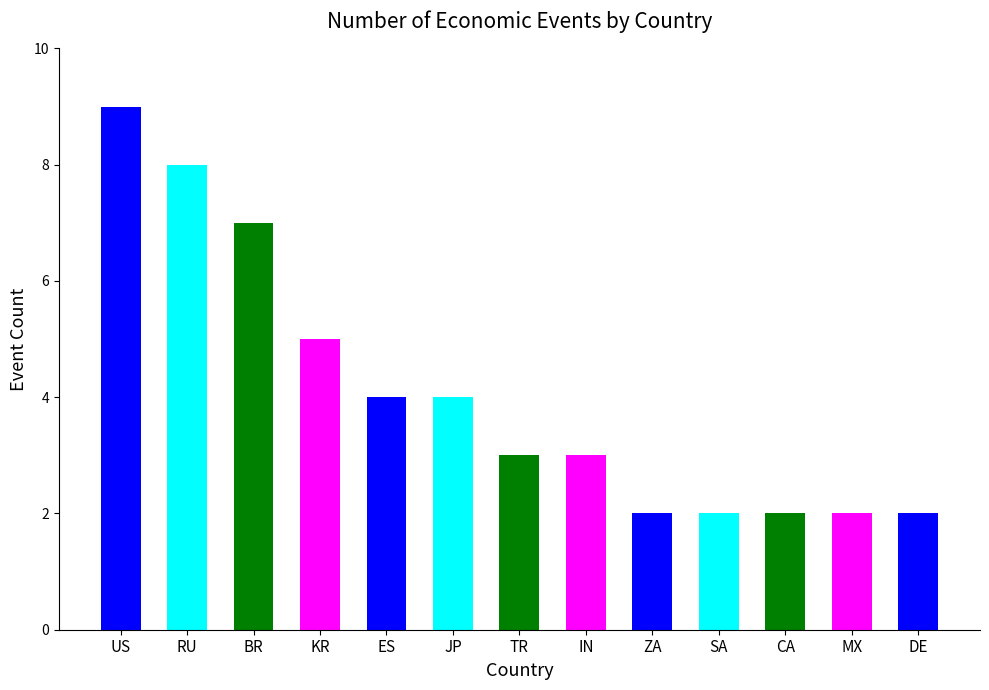

What is the change in value from BR to ZA?

-5